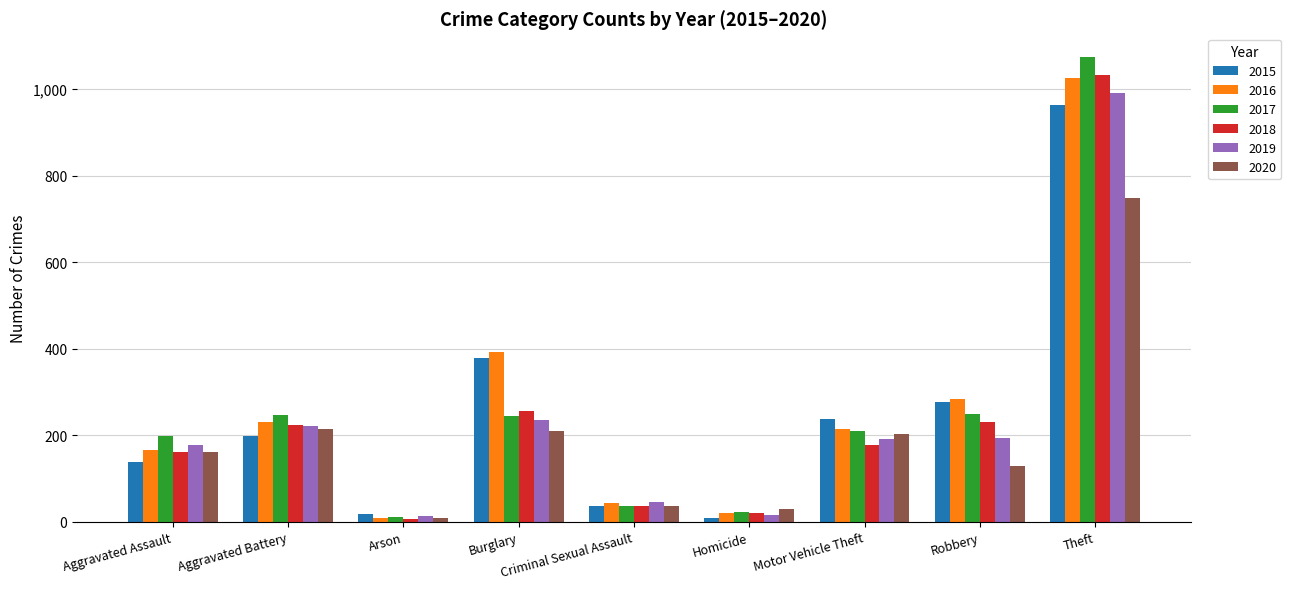

Does the chart contain stacked bars?

No